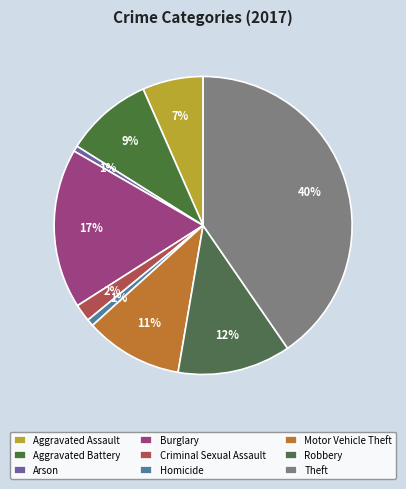

How many segments does this pie chart have?

9